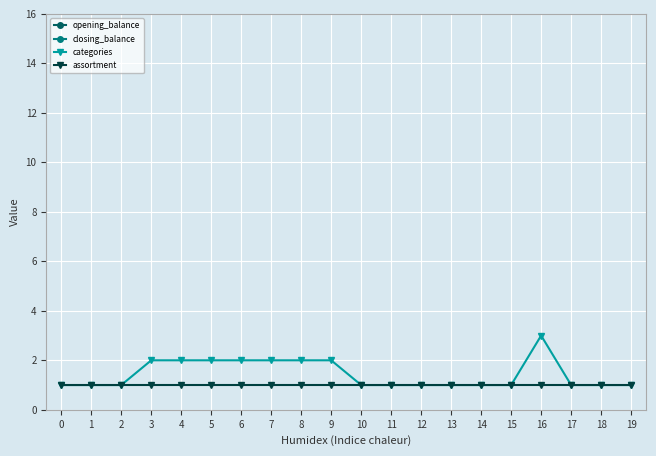

Which category has the highest value in the categories series?

16